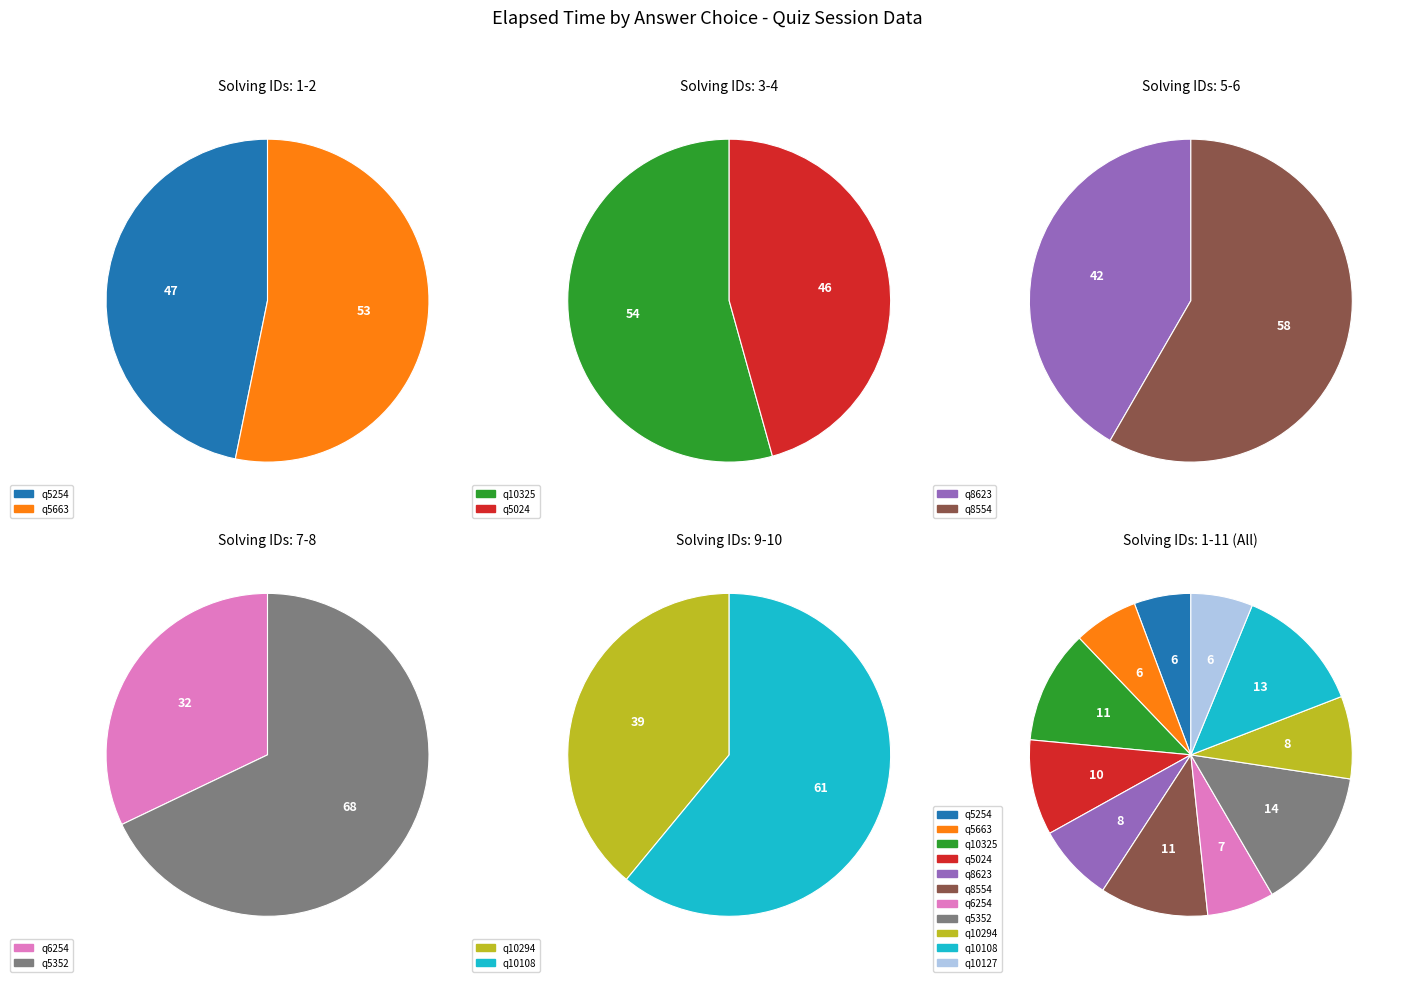

To the nearest percent, what is the difference between the largest and smallest slice percentages?

9%